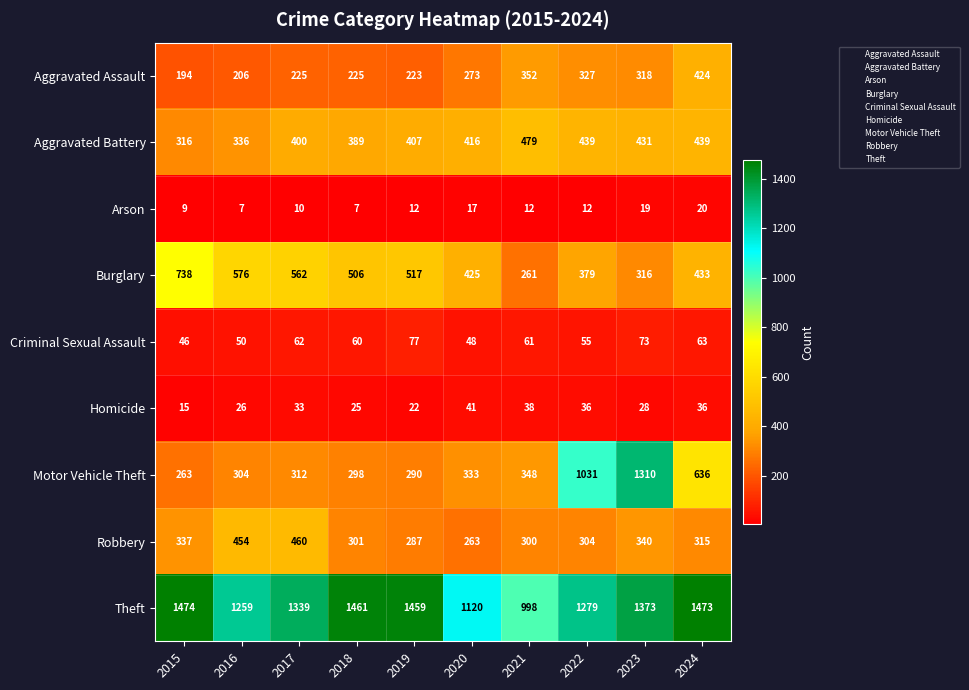

What is the greatest value displayed?

1474